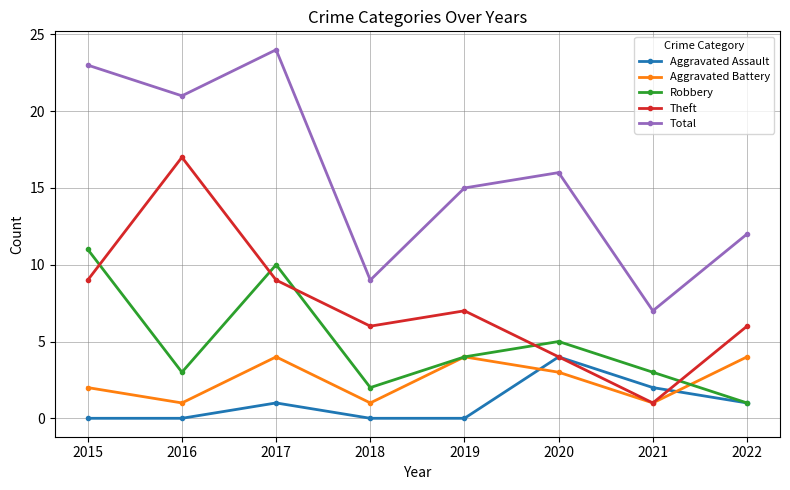

Where do Aggravated Battery and Aggravated Assault first cross each other?

2019 and 2020